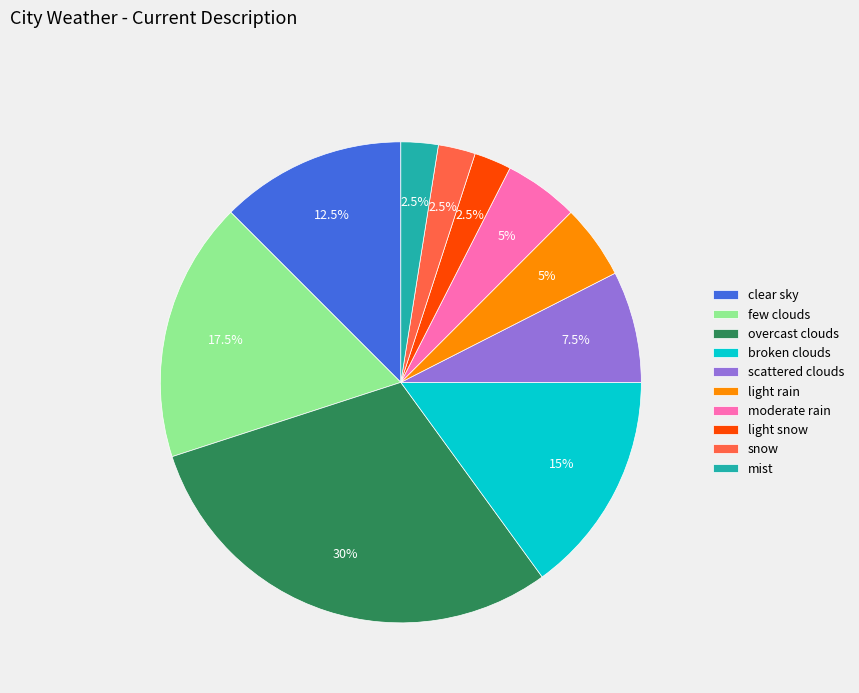

Which has a higher value, broken clouds or few clouds?

few clouds